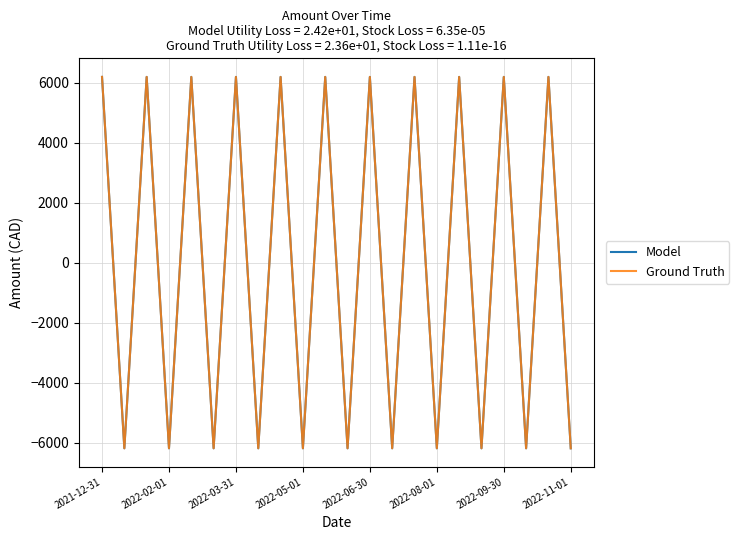

Is this an area chart (filled region under the line)?

No